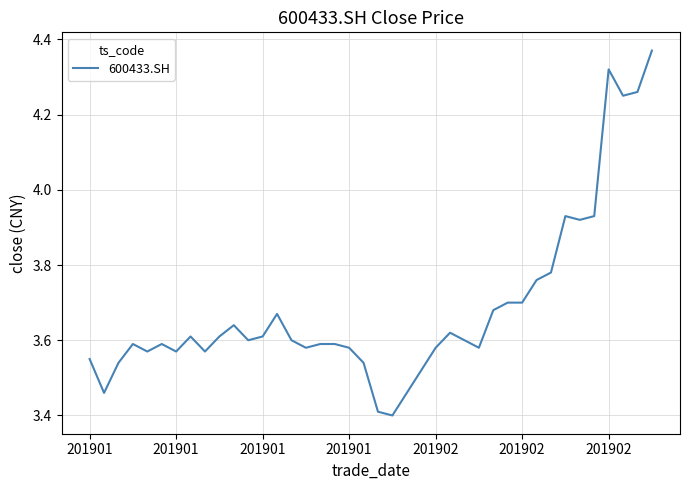

What is the smallest value displayed?

3.4